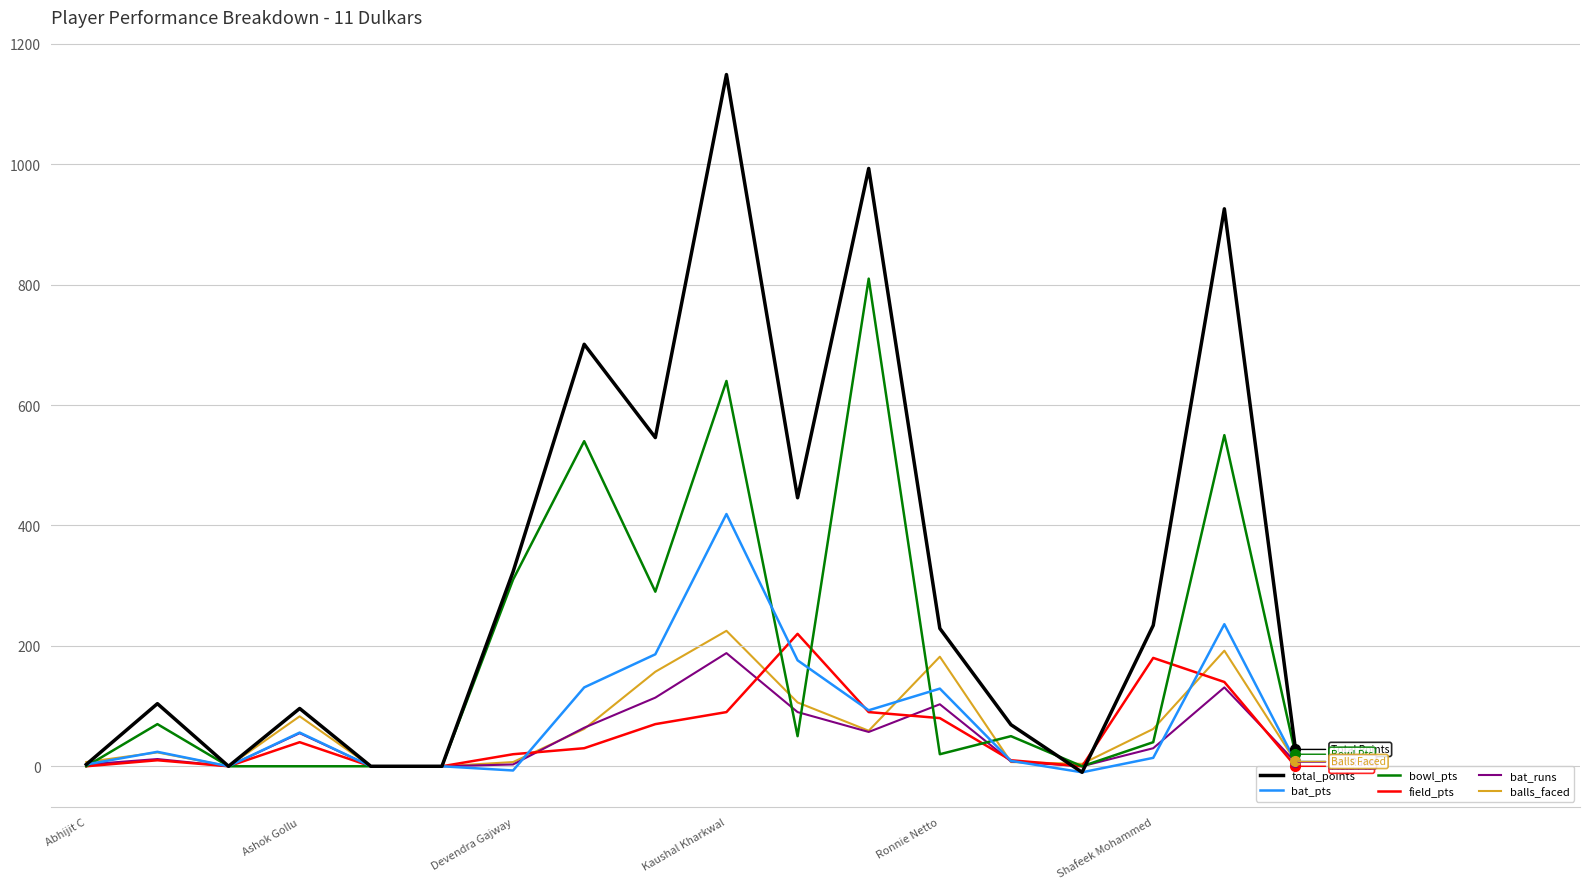

Which series has the largest total across all categories?

total_points